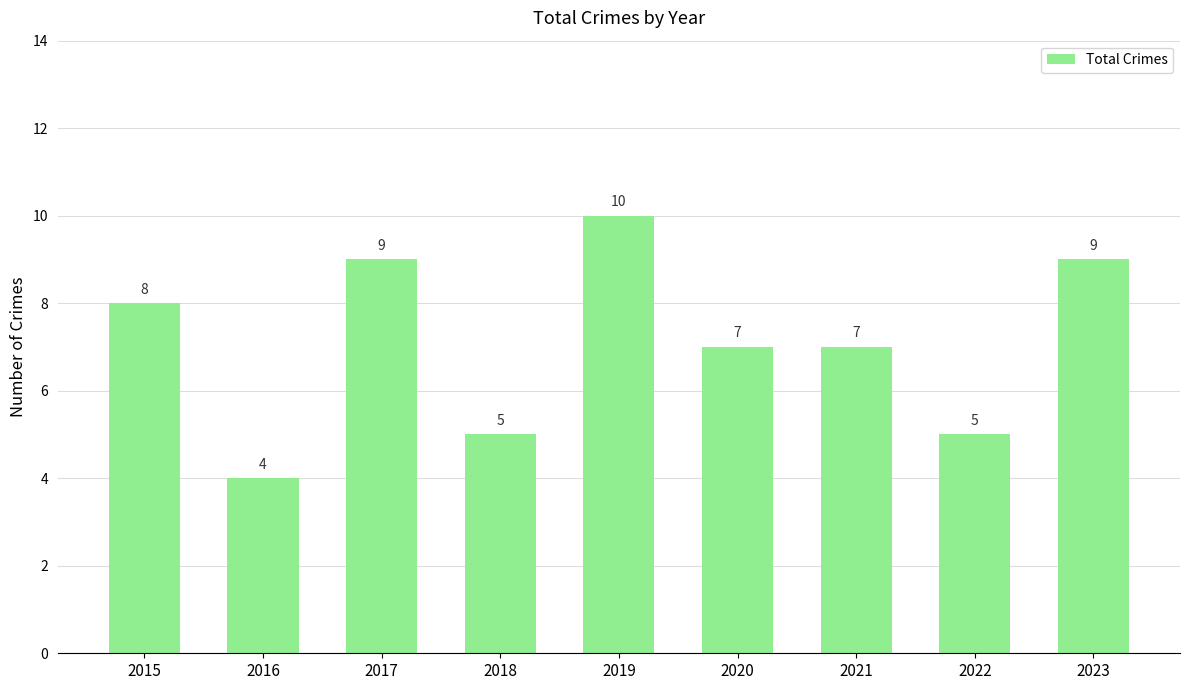

What is the value of the 4th bar from the left?

5